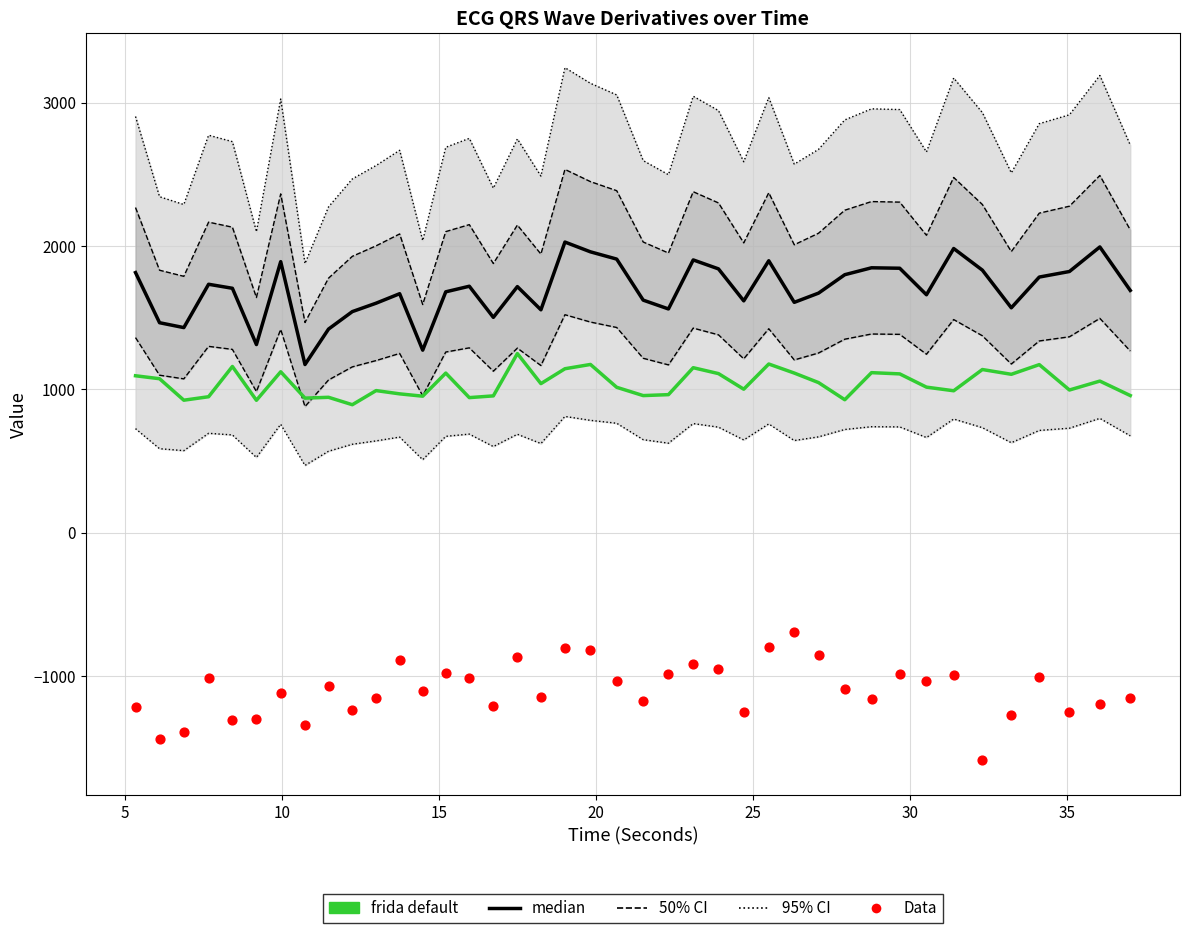

Is the value of frida default (QRSWaveSkew scaled) at 20 greater than the value of median (QRDer_ECG) at 36?

No